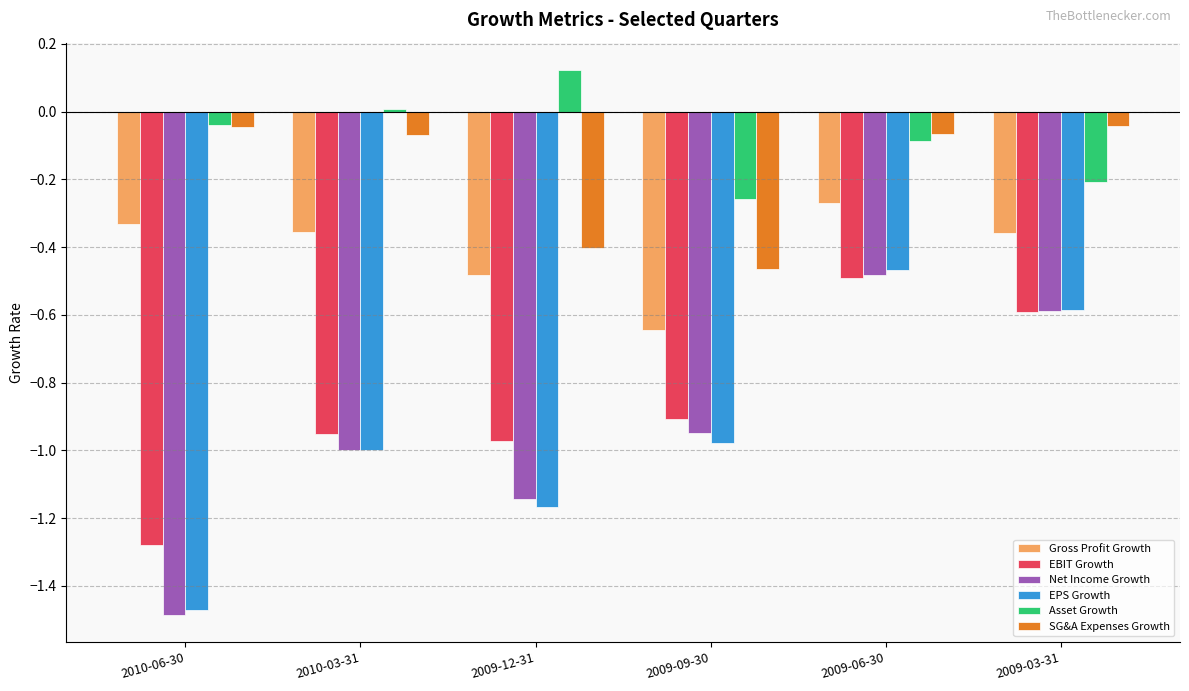

Which category has the lowest value across all series?

2010-06-30